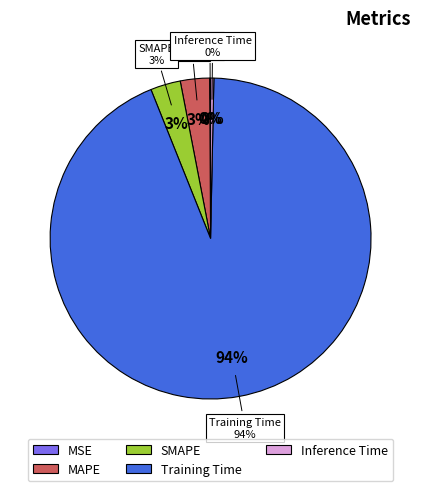

How many slices are in this pie chart?

5